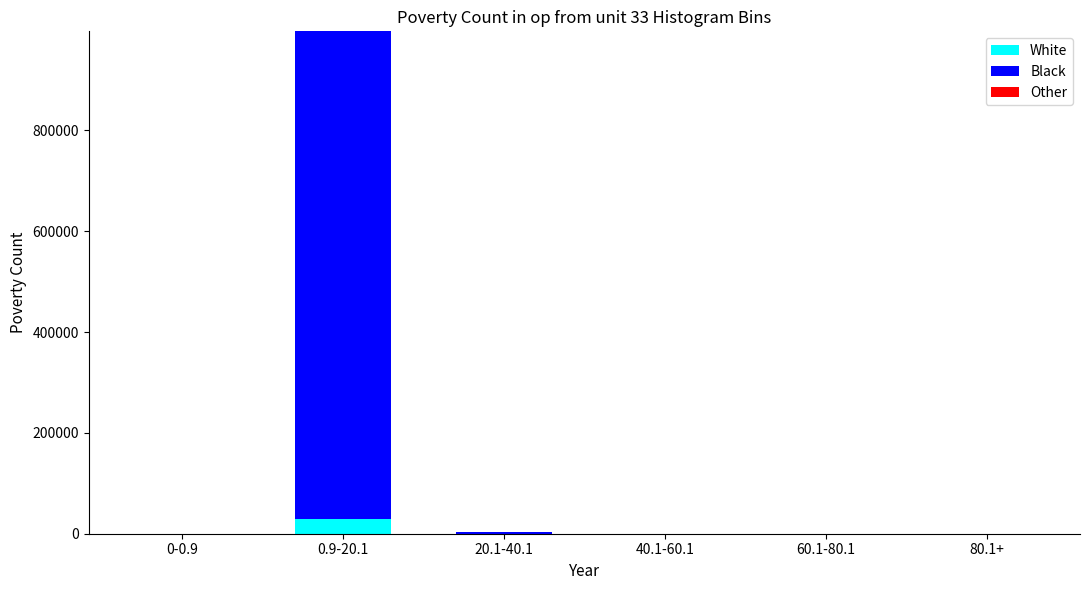

At which category is the sum across all series the highest?

0.9-20.1